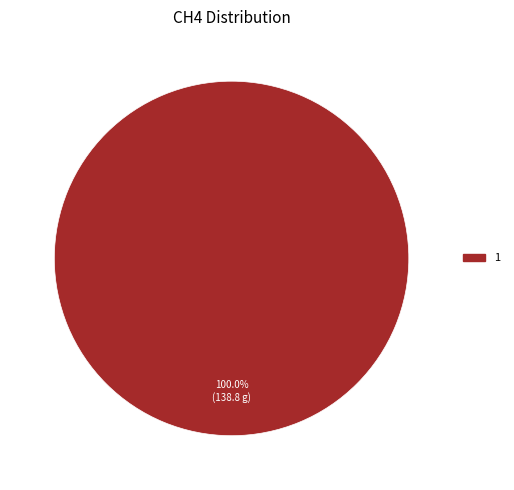

Is there any slice that represents more than half of the pie?

Yes